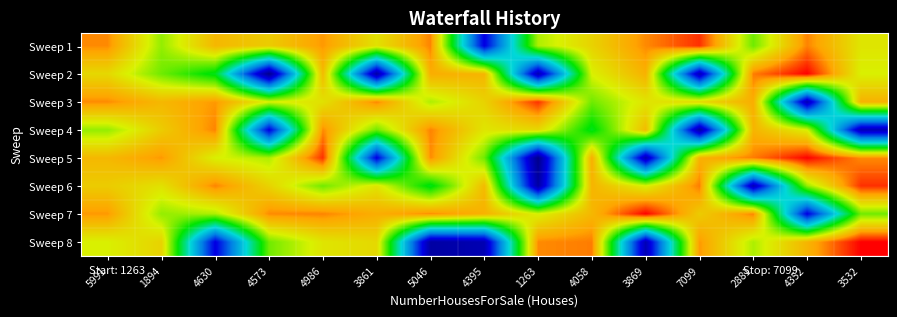

Rank the series at 3869 from lowest to highest value.

Sweep 5, Sweep 8, Sweep 6, Sweep 3, Sweep 4, Sweep 2, Sweep 1, Sweep 7